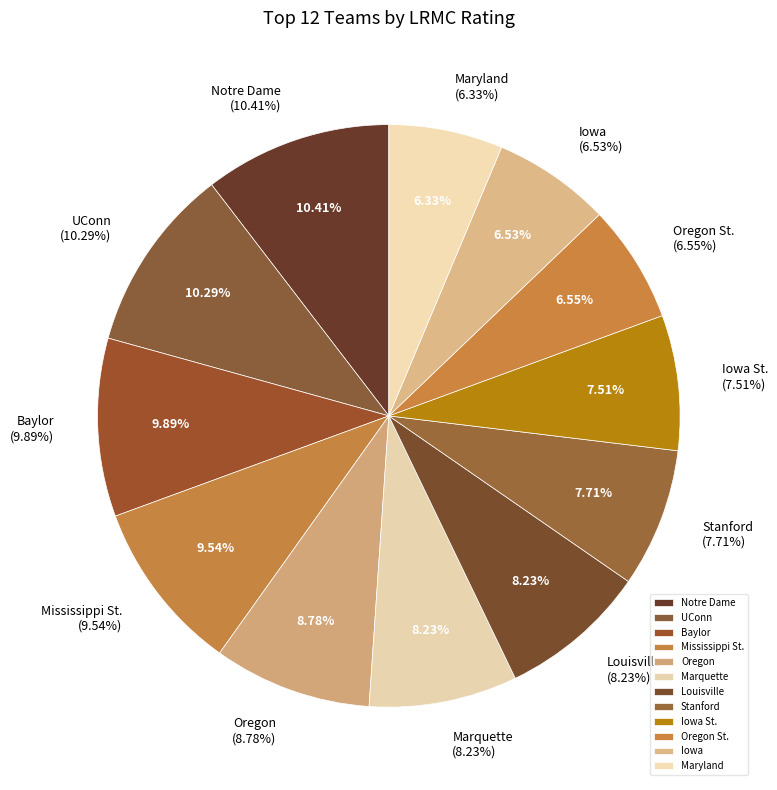

Count the number of slices in the pie.

12